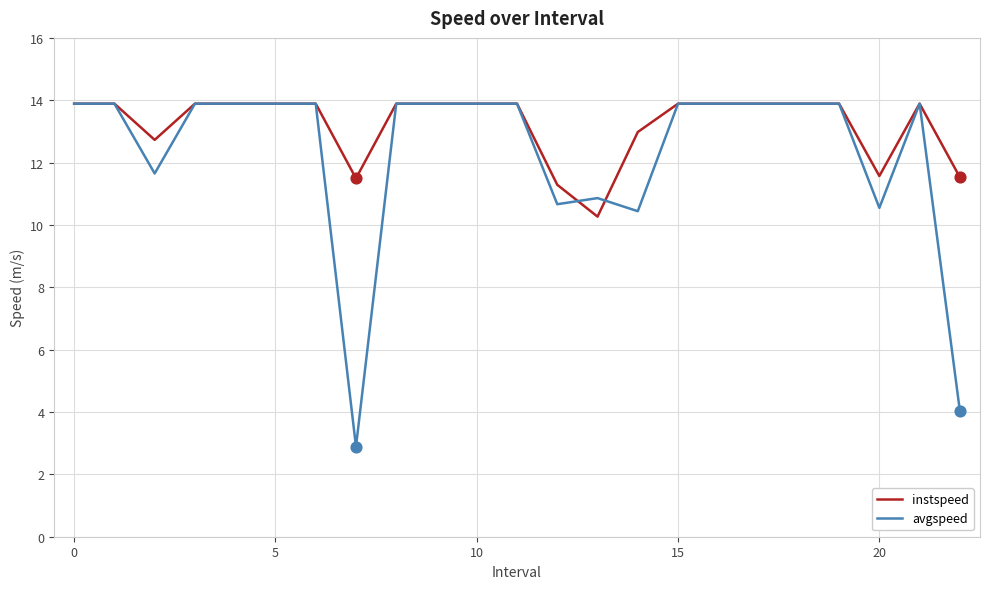

List the series in order of their overall mean, lowest first.

avgspeed, instspeed